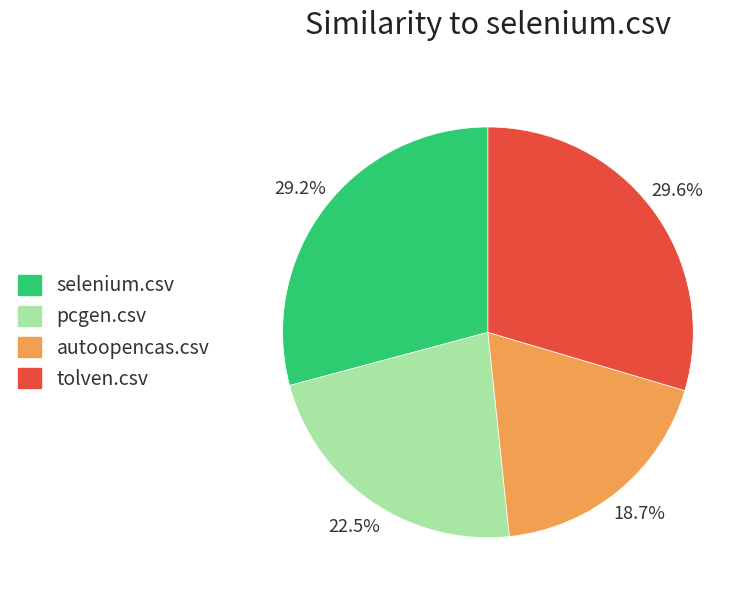

Between autoopencas.csv and tolven.csv, which is larger?

tolven.csv